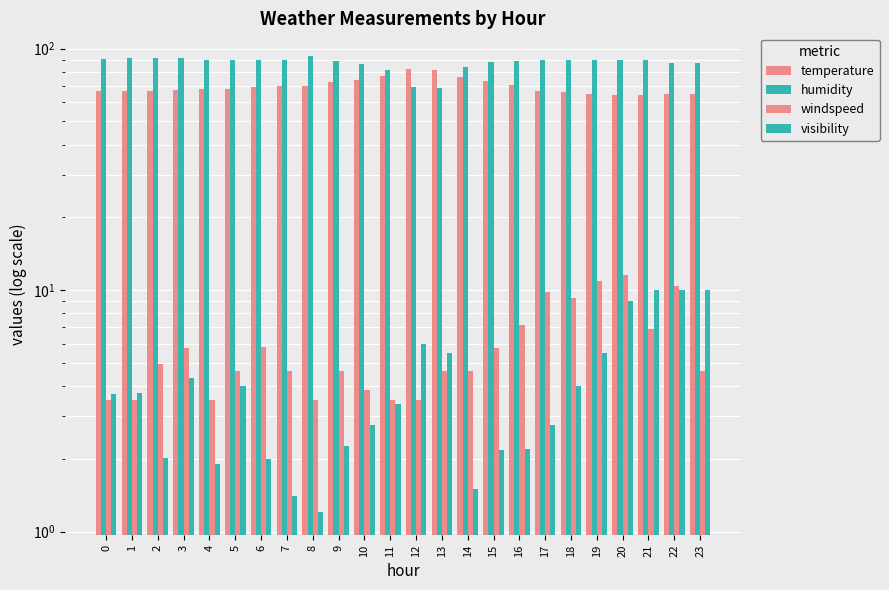

Reading left to right, what are all the values shown in this chart?

temperature: 0=67.0	1=66.7	2=66.7	3=67.3	4=68.0	5=68.0	6=69.1	7=69.7	8=70.0	9=72.5	10=74.1	11=77.3	12=82.0	13=81.5	14=76.5	15=73.6	16=70.3	17=66.5	18=66.1	19=64.9	20=64.0	21=64.0	22=64.9	23=64.9
humidity: 0=90.8	1=91.8	2=91.0	3=91.0	4=89.7	5=90.0	6=90.0	7=90.0	8=93.0	9=89.0	10=86.5	11=81.8	12=69.0	13=68.5	14=84.0	15=88.3	16=88.8	17=90.0	18=89.3	19=90.0	20=90.0	21=90.0	22=87.0	23=87.0
windspeed: 0=3.5	1=3.5	2=4.9	3=5.8	4=3.5	5=4.6	6=5.8	7=4.6	8=3.5	9=4.6	10=3.9	11=3.5	12=3.5	13=4.6	14=4.6	15=5.8	16=7.2	17=9.8	18=9.2	19=10.9	20=11.5	21=6.9	22=10.4	23=4.6
visibility: 0=3.7	1=3.8	2=2.0	3=4.3	4=1.9	5=4.0	6=2.0	7=1.4	8=1.2	9=2.2	10=2.8	11=3.4	12=6.0	13=5.5	14=1.5	15=2.2	16=2.2	17=2.8	18=4.0	19=5.5	20=9.0	21=10.0	22=10.0	23=10.0